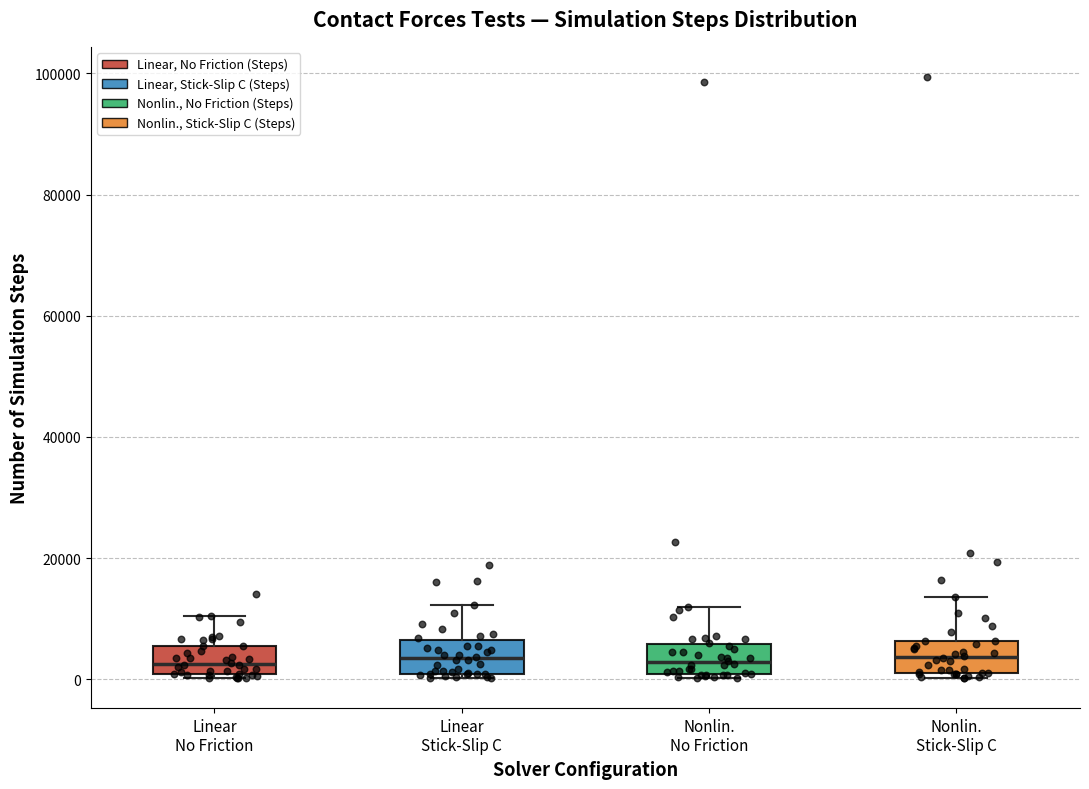

Where does the upper whisker of the box for Nonlin. No Friction end on the y-axis? The values are not printed on the chart, so give them approximately, as read against the axis.

12000